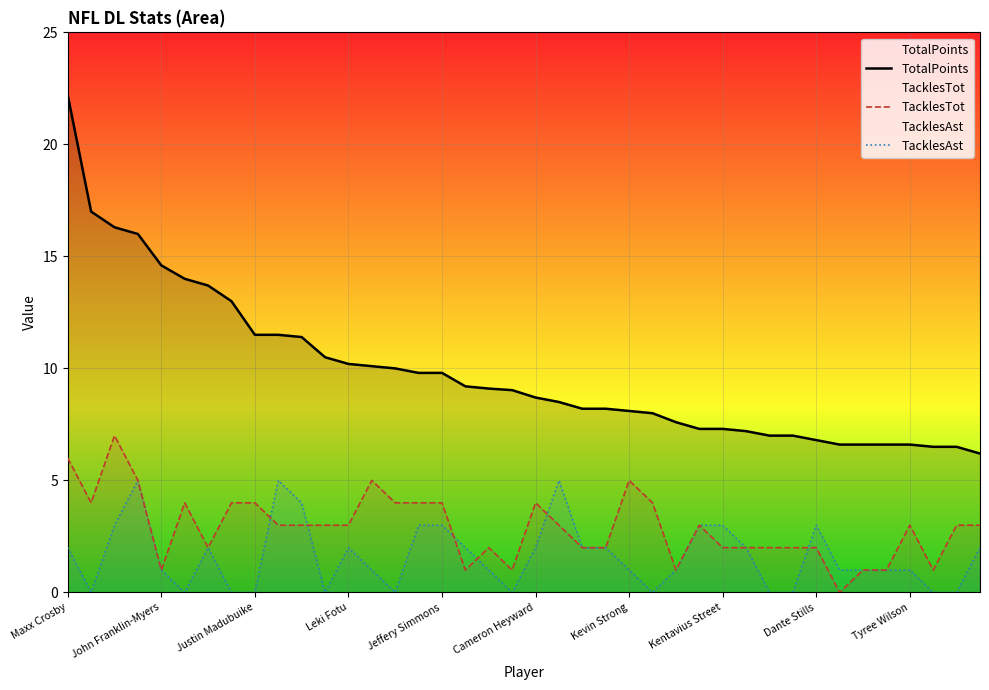

At how many categories does at least one series exceed 4?

40